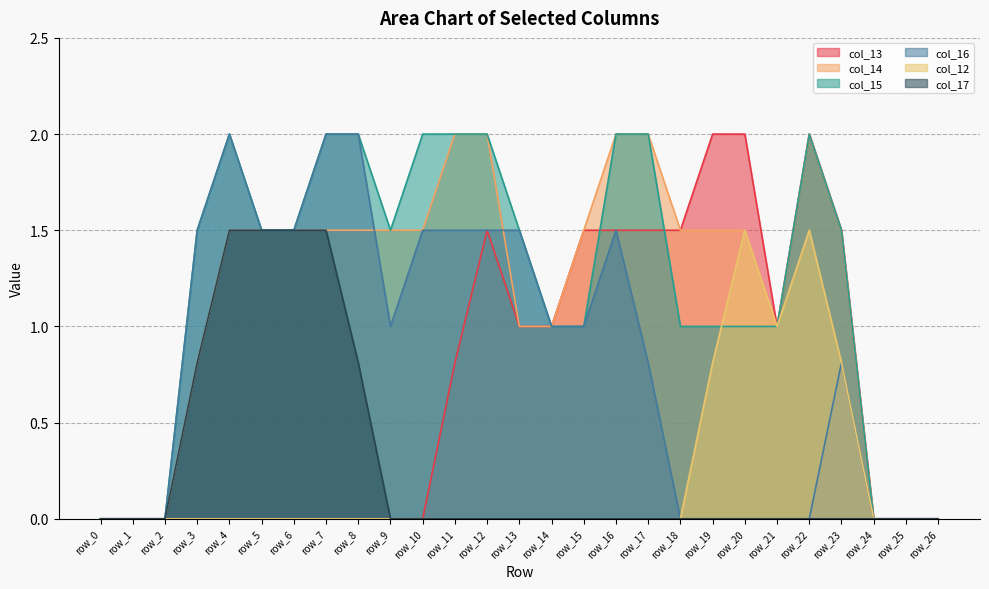

Where is col_13 nearest to the value 1?

row_13